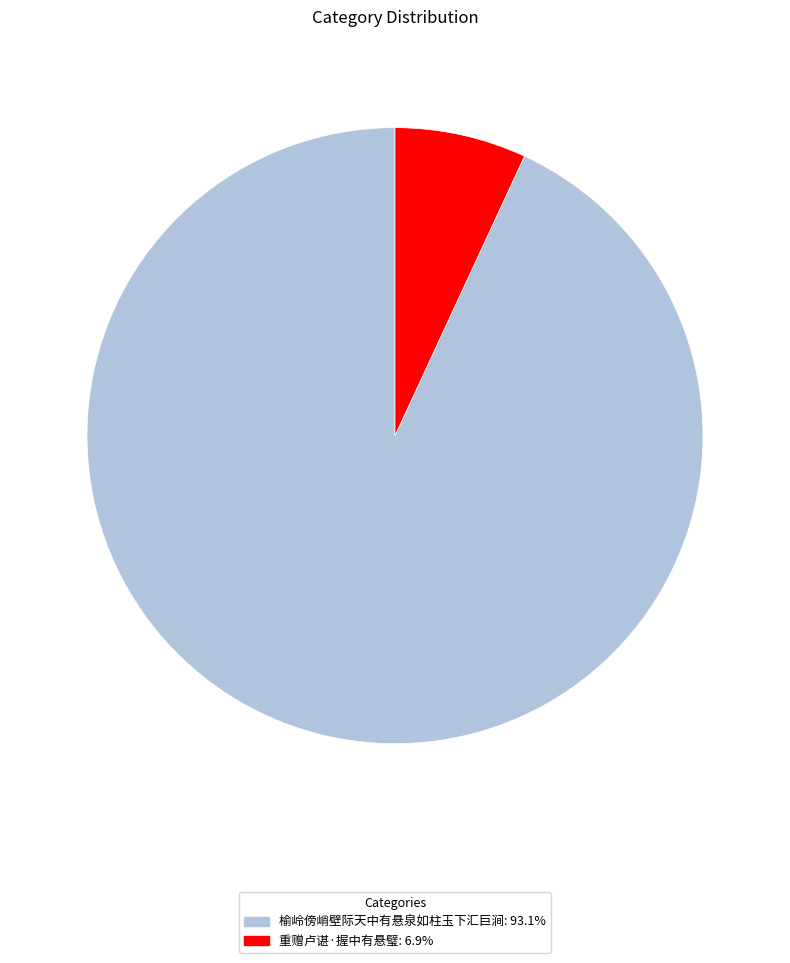

Which slice is the largest?

榆岭傍峭壁际天中有悬泉如柱玉下汇巨涧